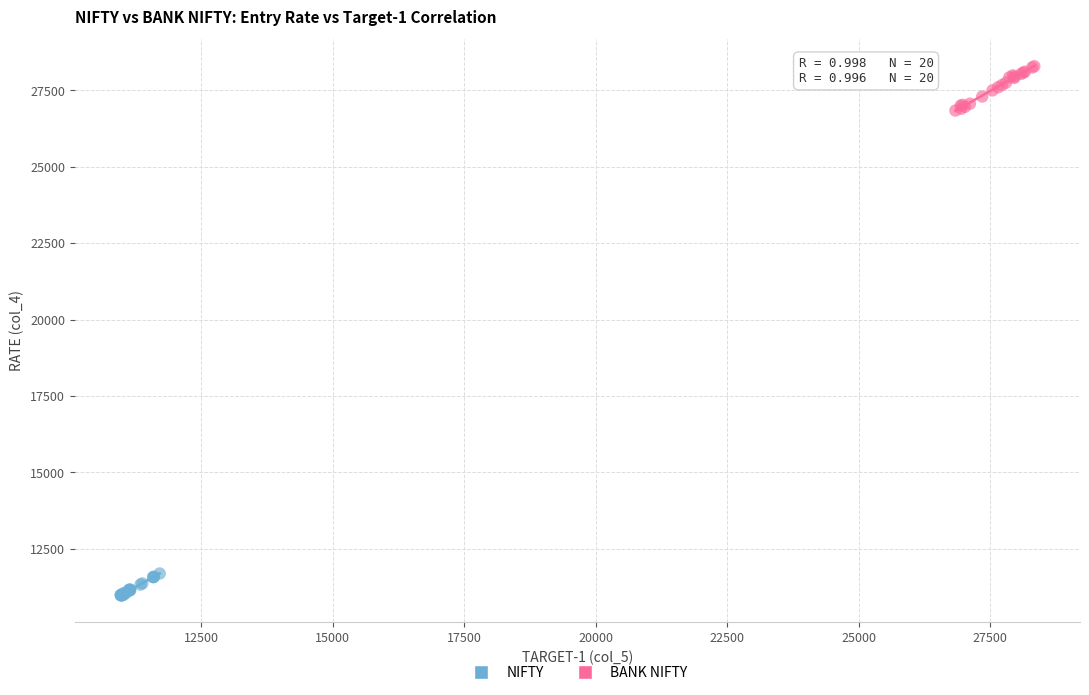

Which series reaches the maximum Y coordinate?

BANK NIFTY